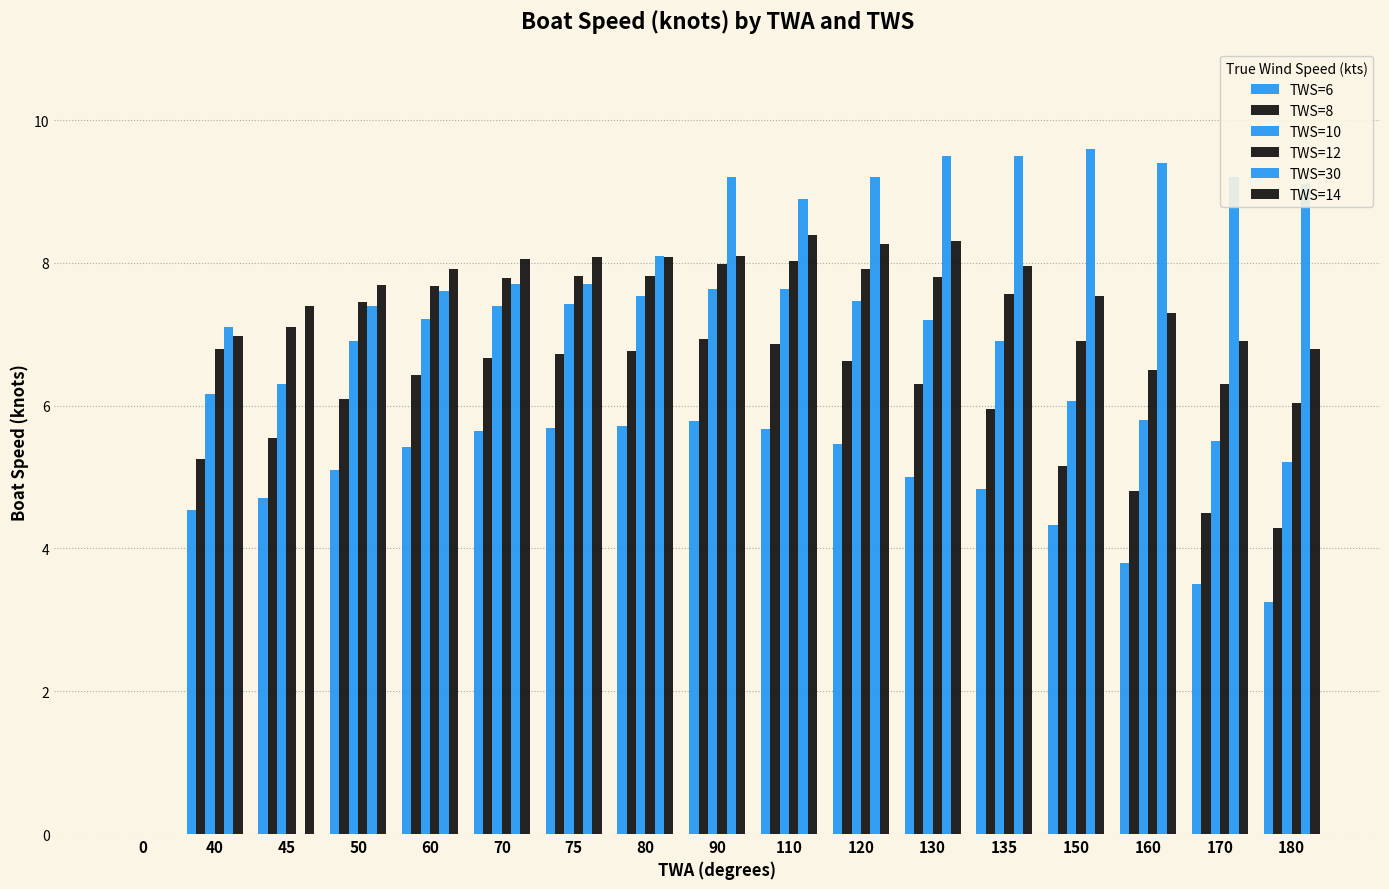

How many series are shown in this chart?

6